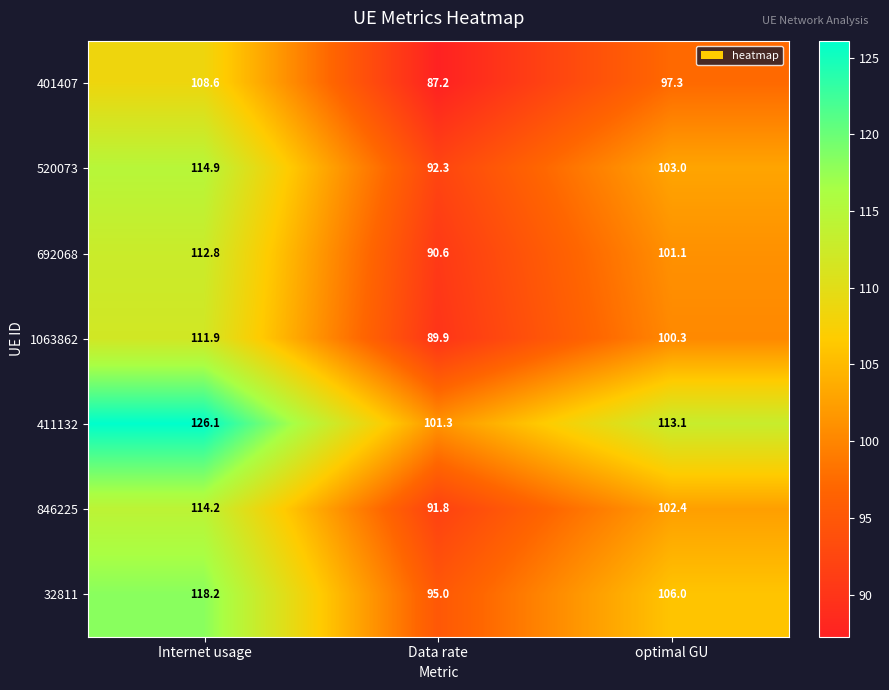

Which series has the largest range (max minus min)?

411132